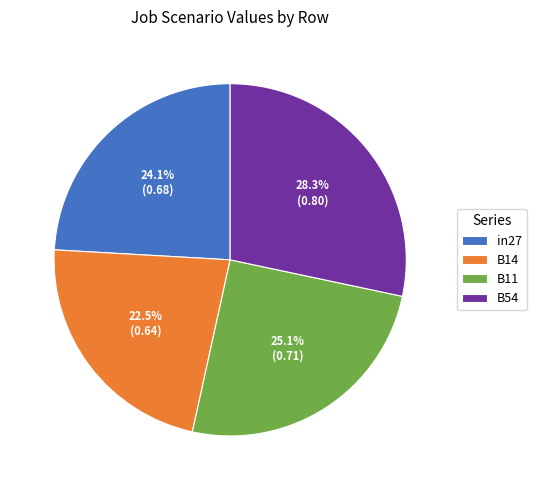

What portion of the pie excludes B54?

71.7%